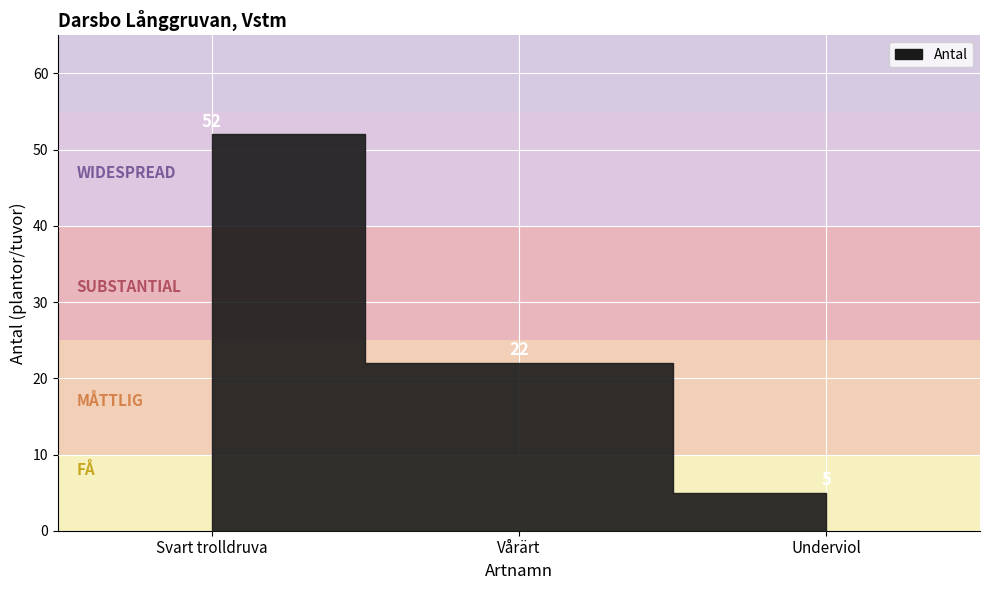

What is the maximum value shown in the chart?

52